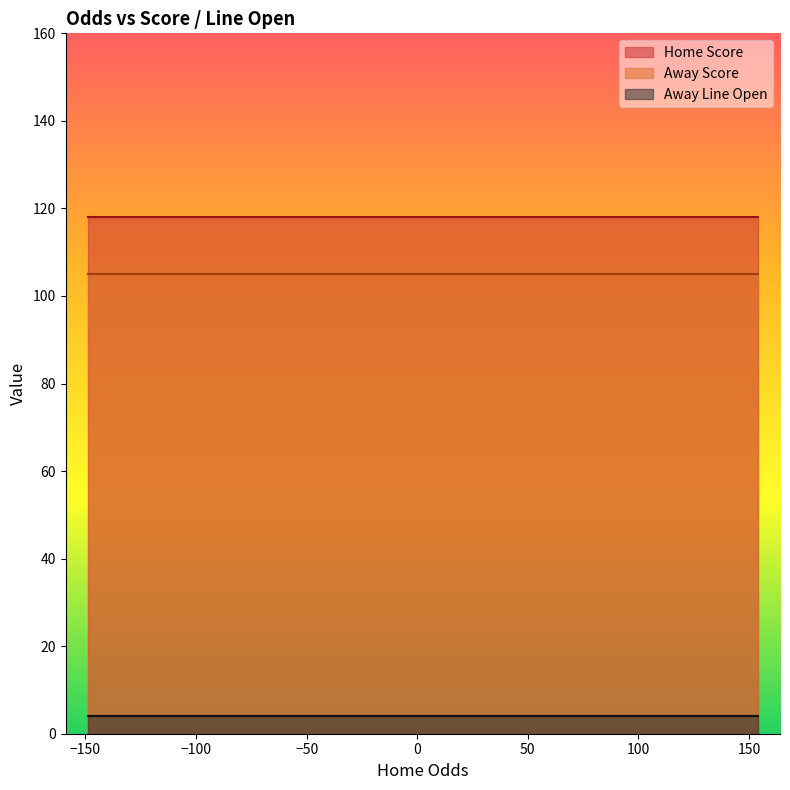

At 5, list the series in order from largest to smallest.

Home Score, Away Score, Away Line Open